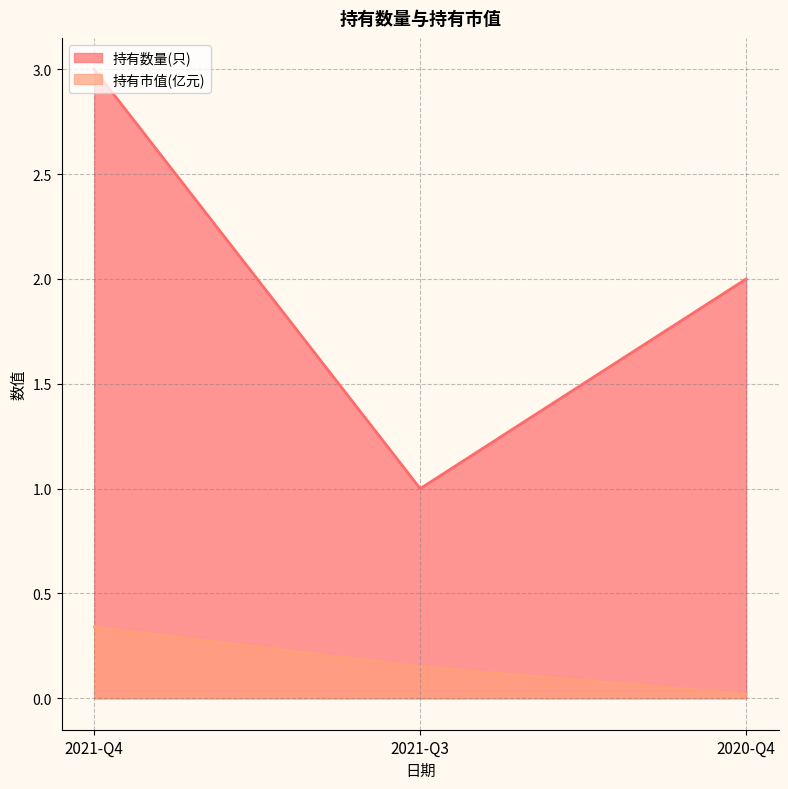

The value of 持有数量(只) at 2021-Q3 is 1.0. True or false?

True